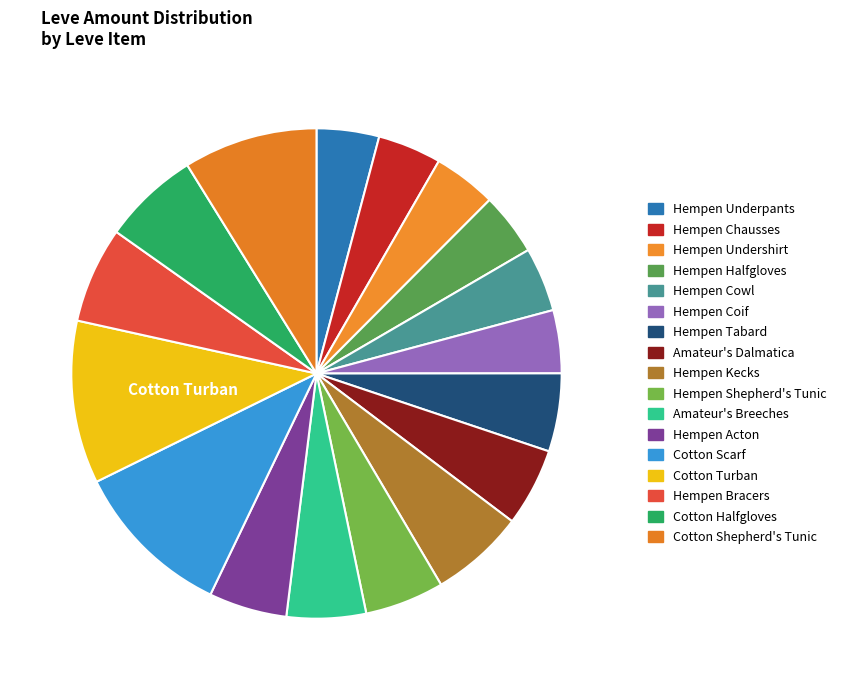

How many segments does this pie chart have?

17